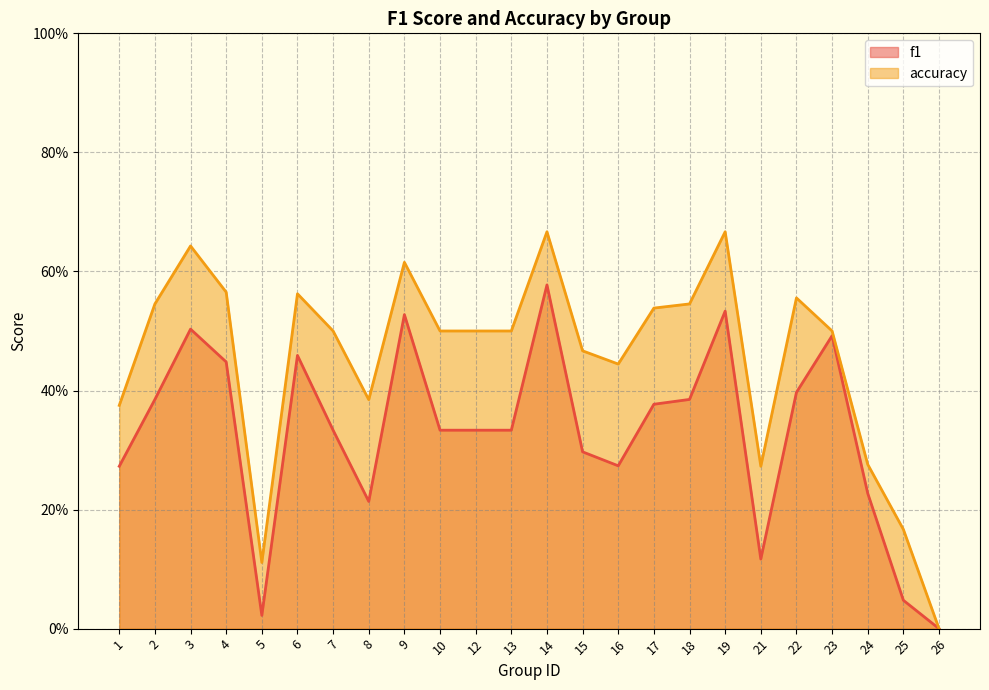

True or false: accuracy and f1 intersect in this chart.

False